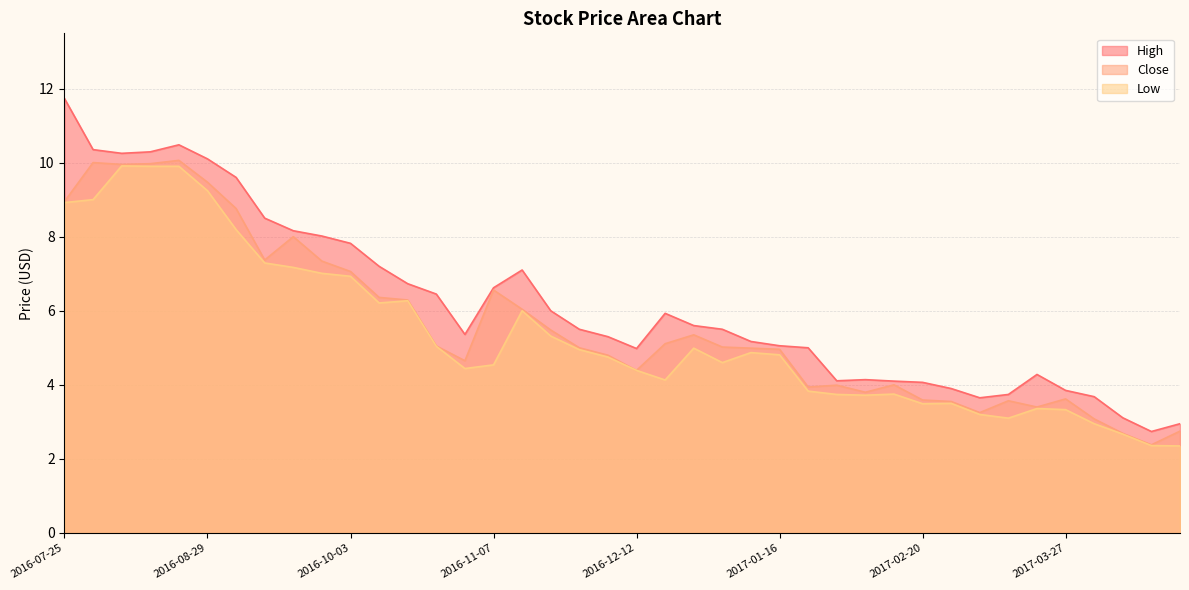

What is the label of the 22nd point from the left?

2016-12-19